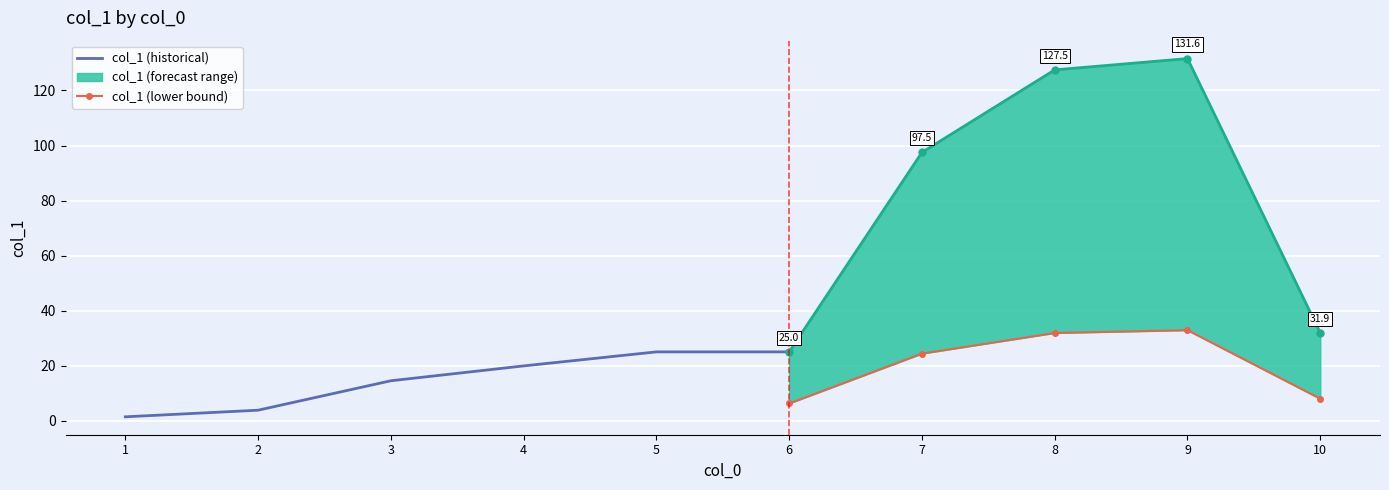

How many interior local peaks (higher than both neighbors) does the data have?

1